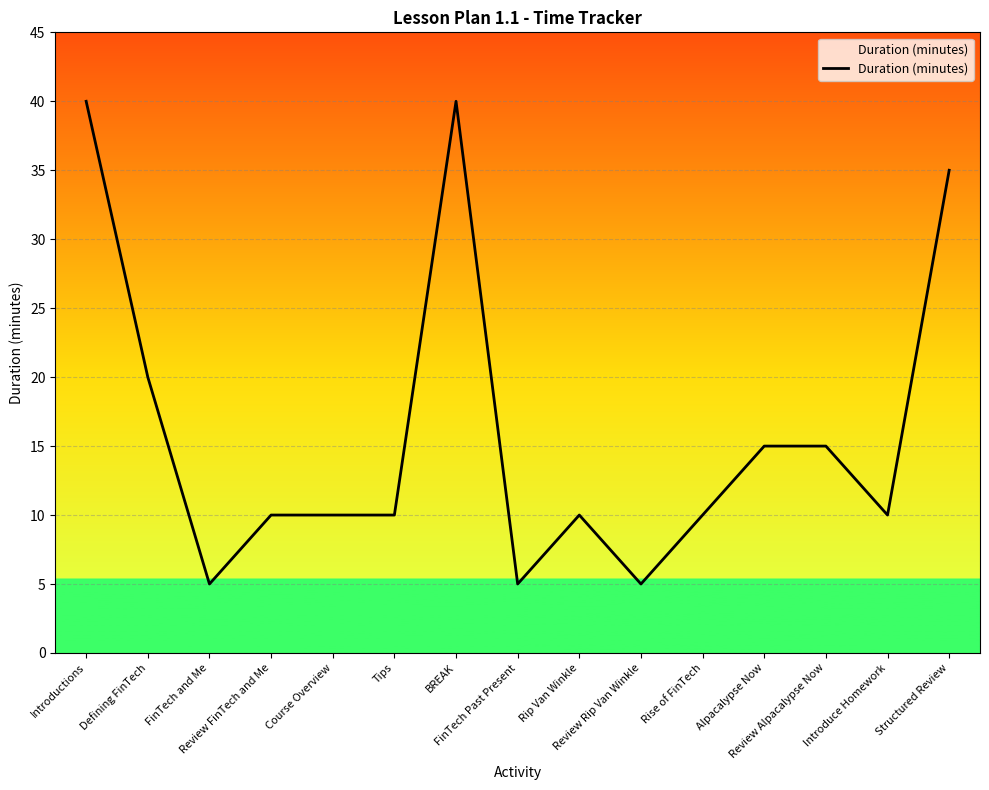

What is the difference between the second highest and minimum values?

35